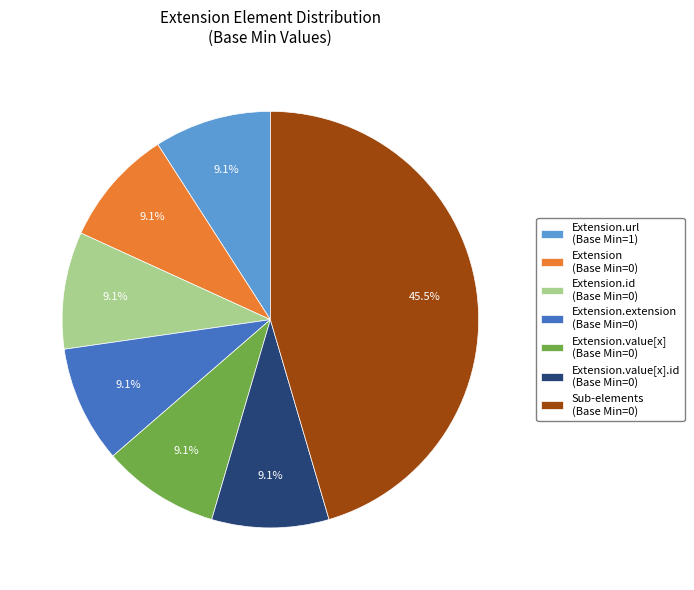

Which slice is the largest?

Sub-elements (Base Min=0)